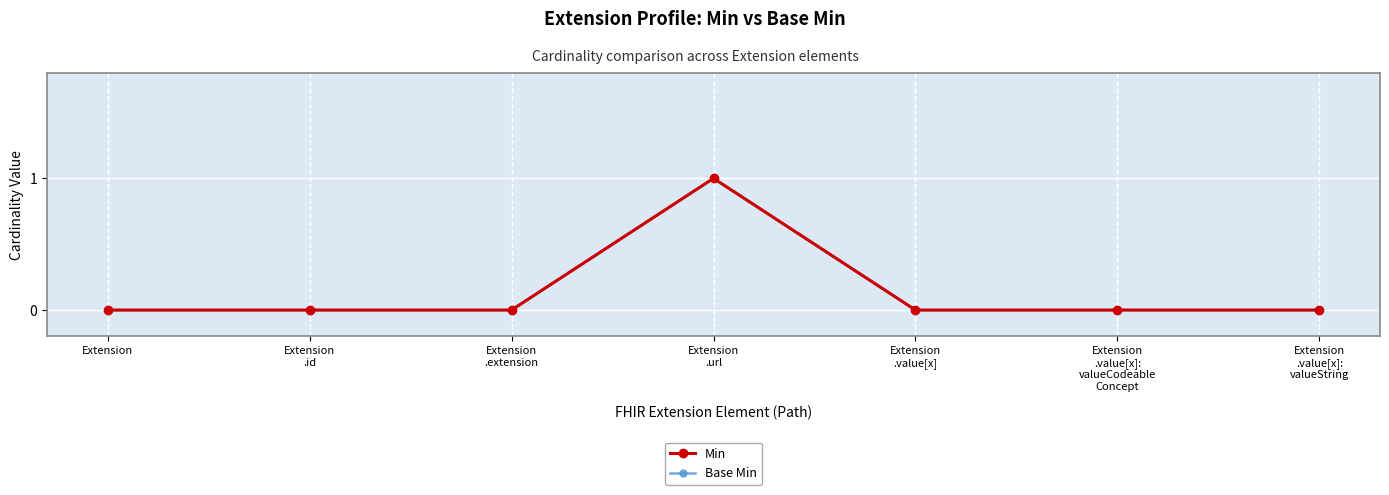

True or false: Min and Base Min cross at least once.

False